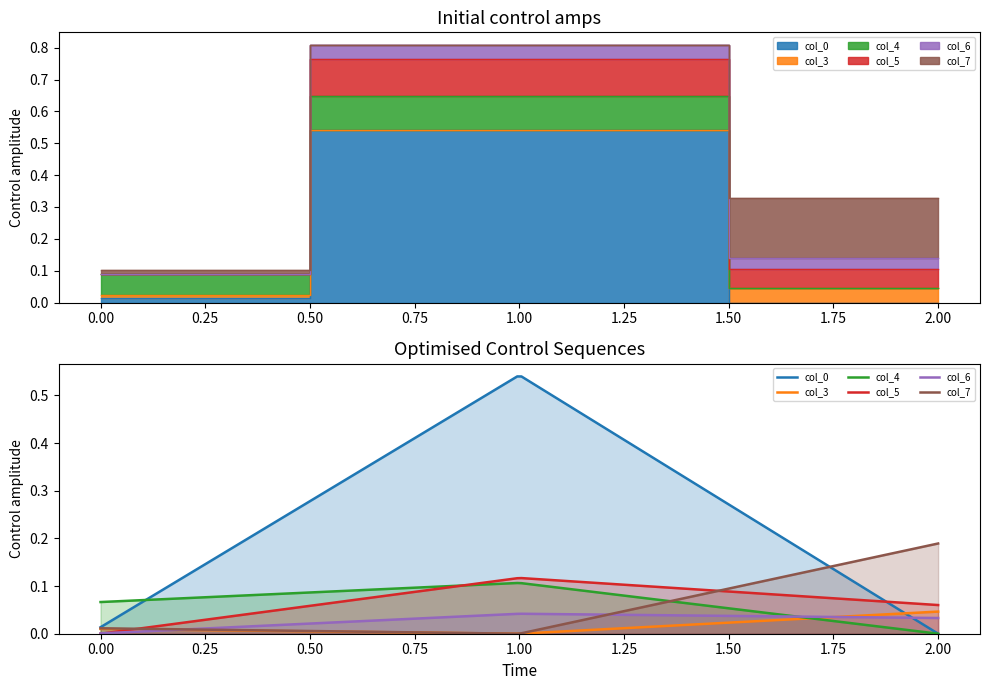

True or false: col_5 has a value of 0.0 at 0.

True